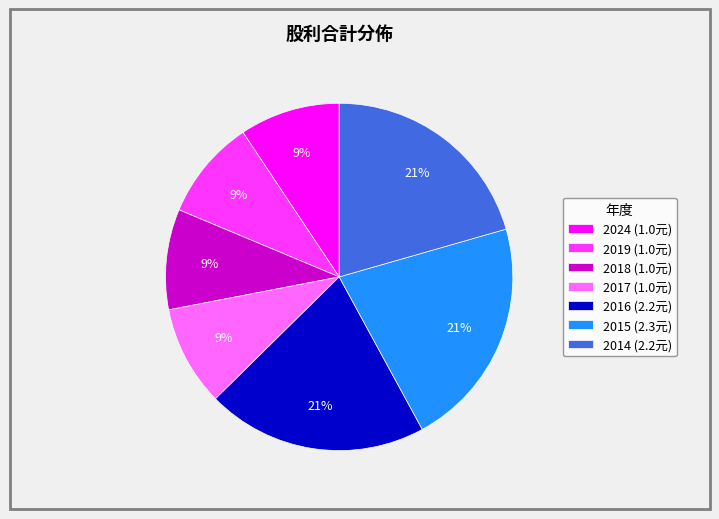

What percentage is the 2016 slice, to the nearest percent?

21%